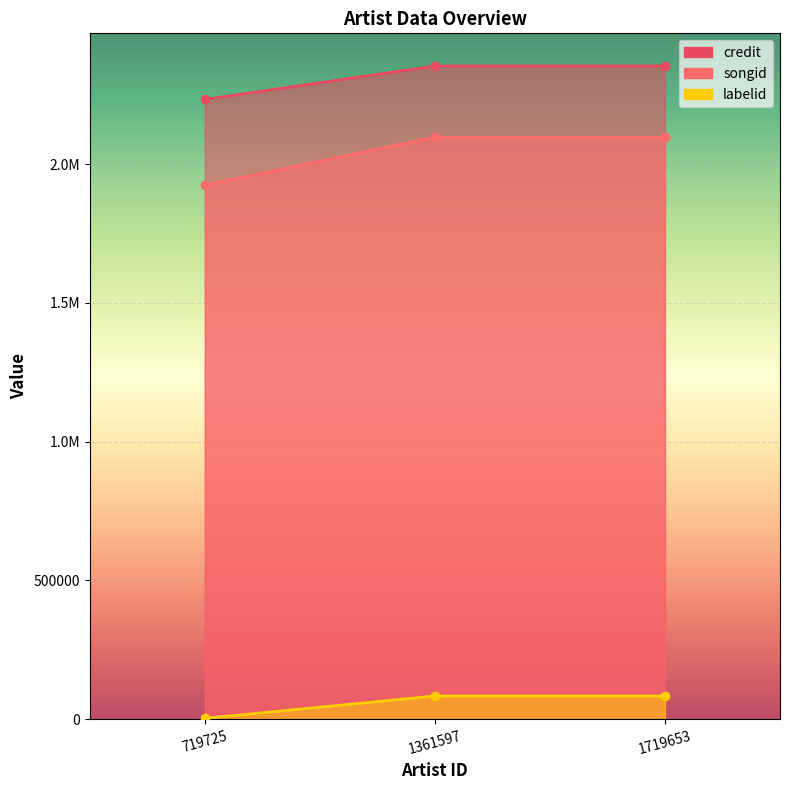

At which category is the sum across all series the highest?

1719653